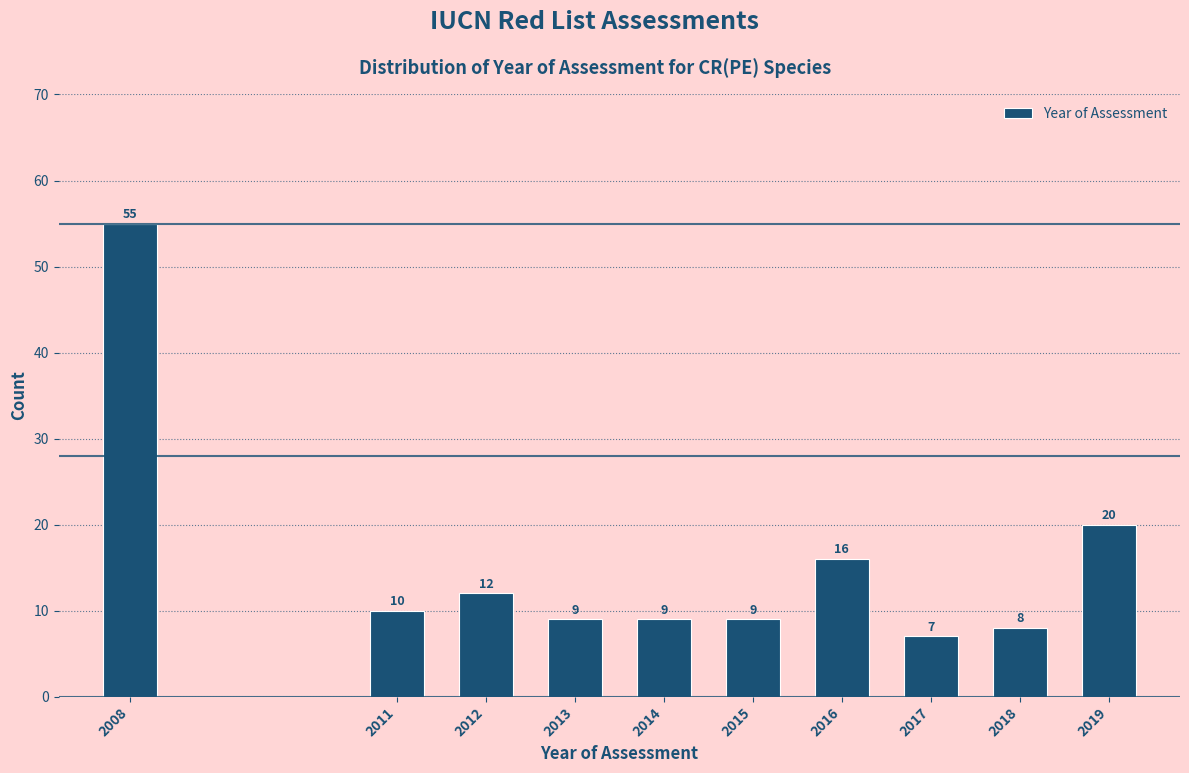

Reading left to right, list all the values displayed in this chart.

55	10	12	9	9	9	16	7	8	20